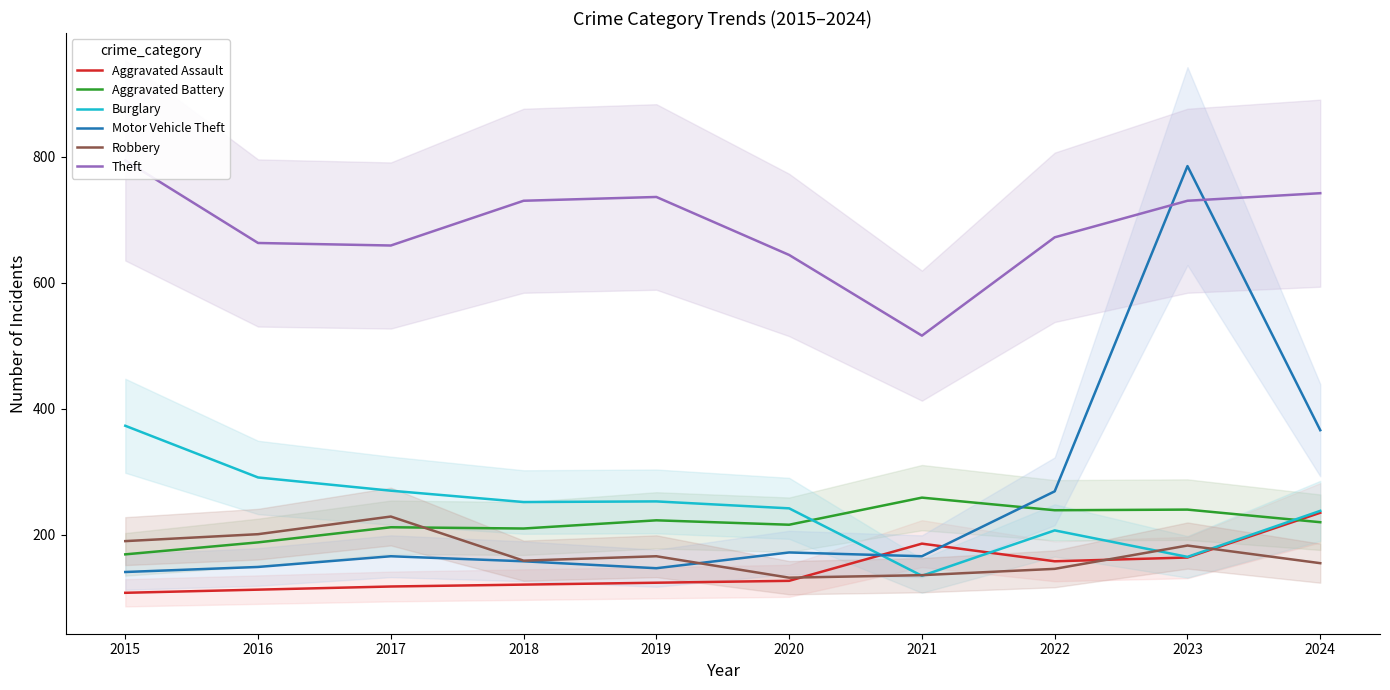

How many interior local peaks does the Burglary series have?

2